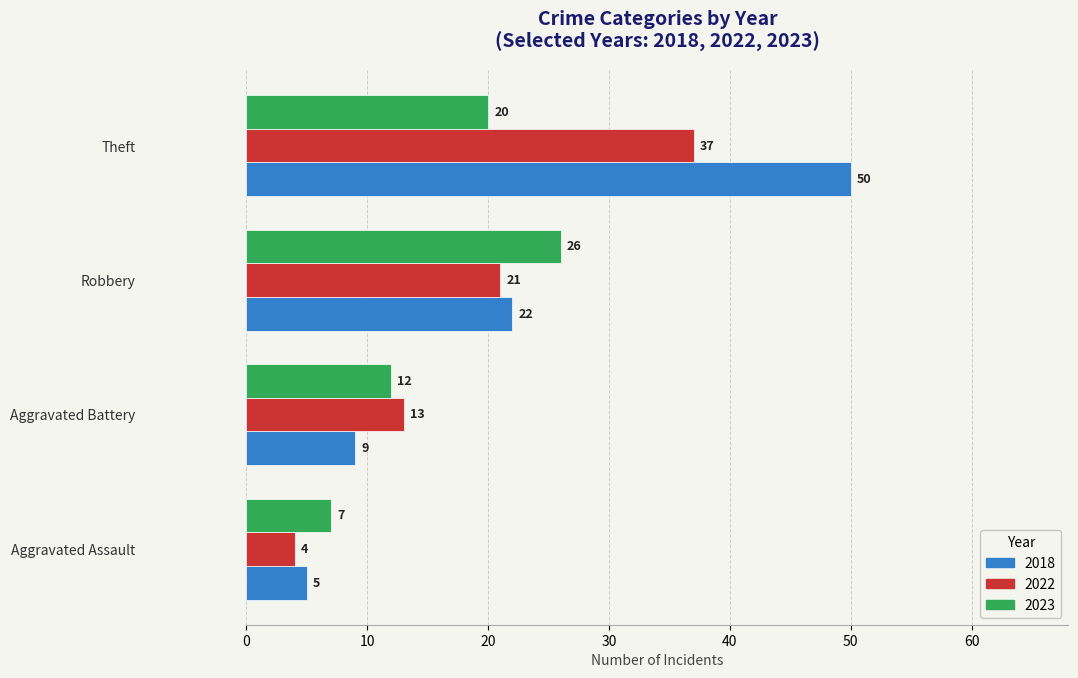

At which label is 2023 closest to 16?

Aggravated Battery